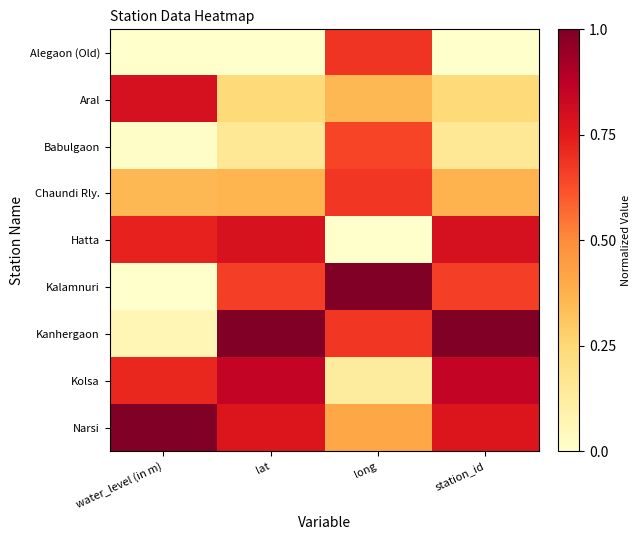

Rank the series by their maximum value, from highest to lowest.

Kalamnuri, Kanhergaon, Narsi, Kolsa, Aral, Hatta, Alegaon (Old), Chaundi Rly., Babulgaon